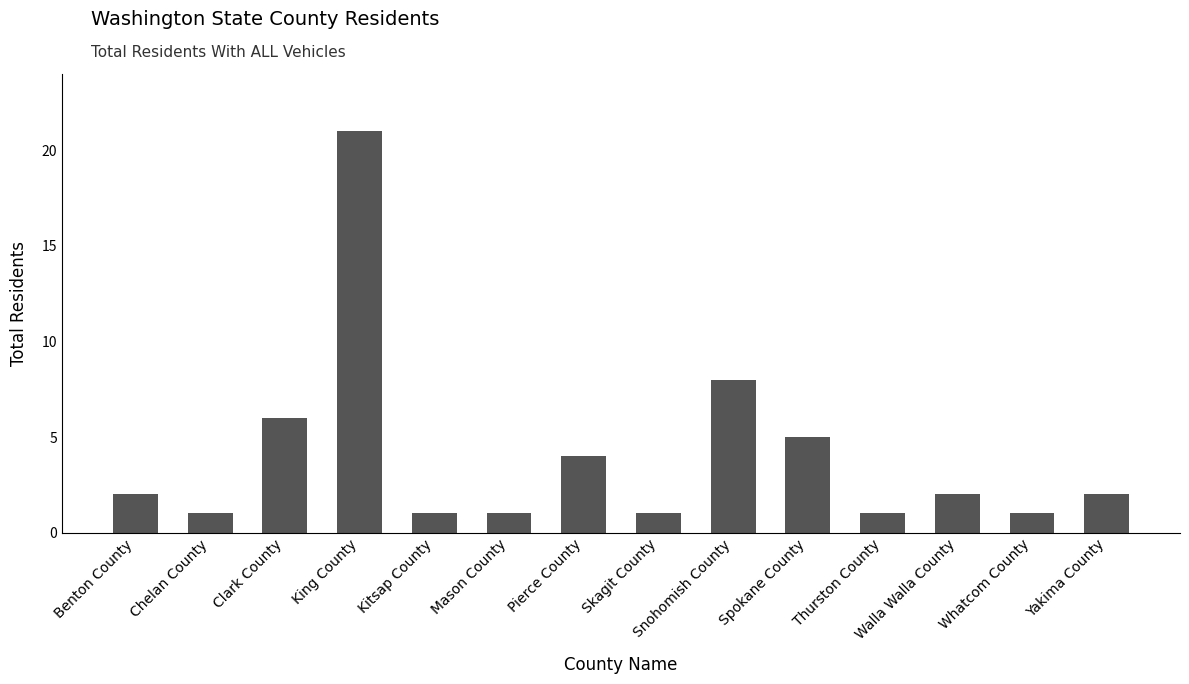

Are the bars horizontal?

No